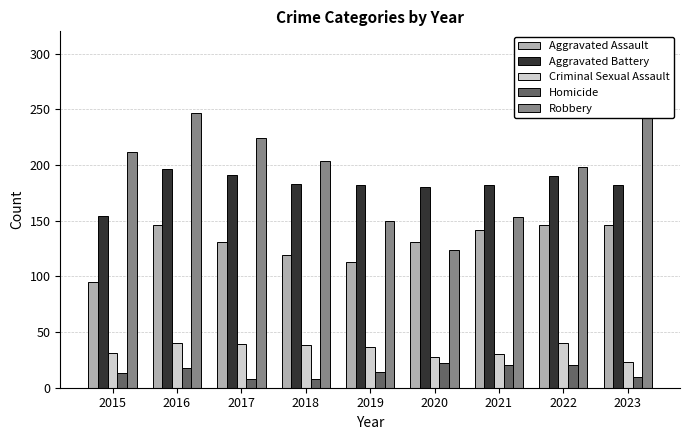

Which series changed the most between 2015 and 2023?

Robbery